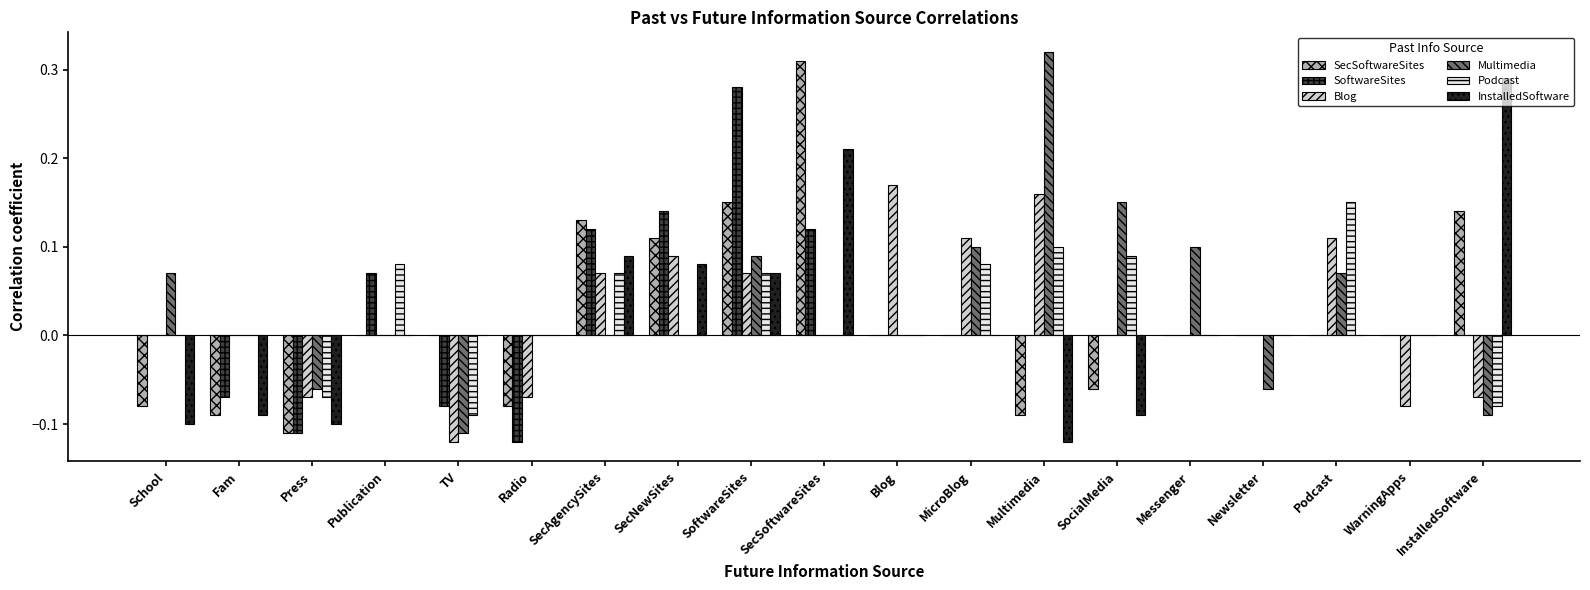

Is the value of SecSoftwareSites at Fam greater than the value of InstalledSoftware at School?

Yes